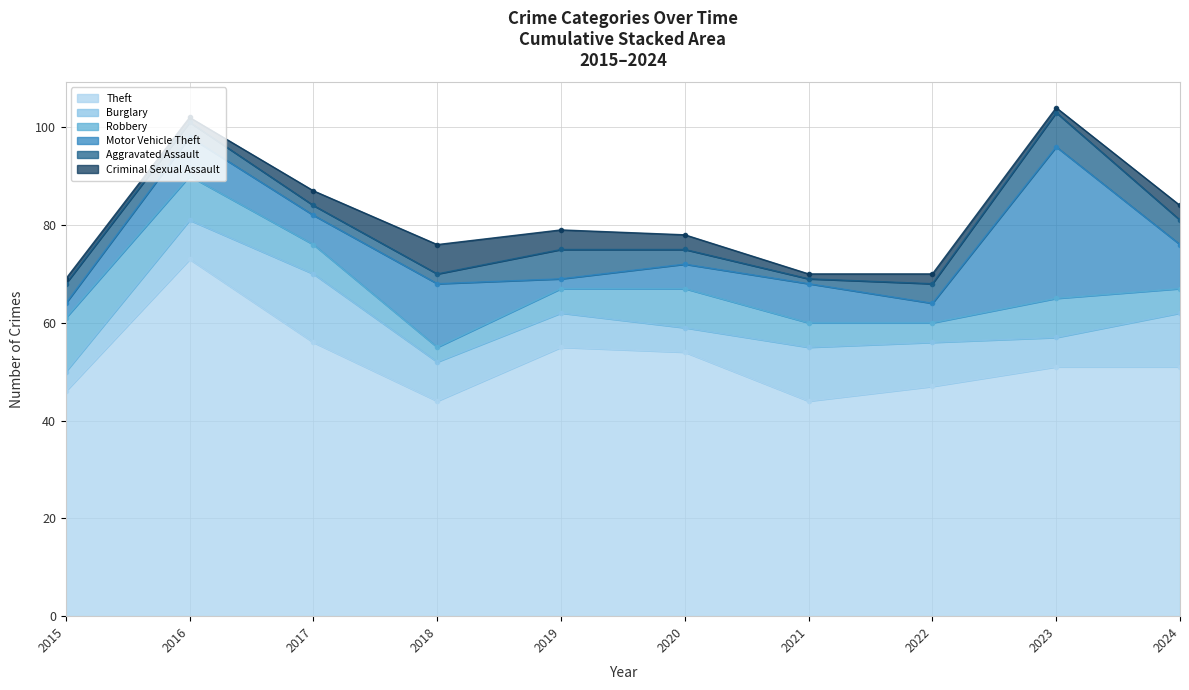

True or false: Theft and Burglary cross at least once.

False